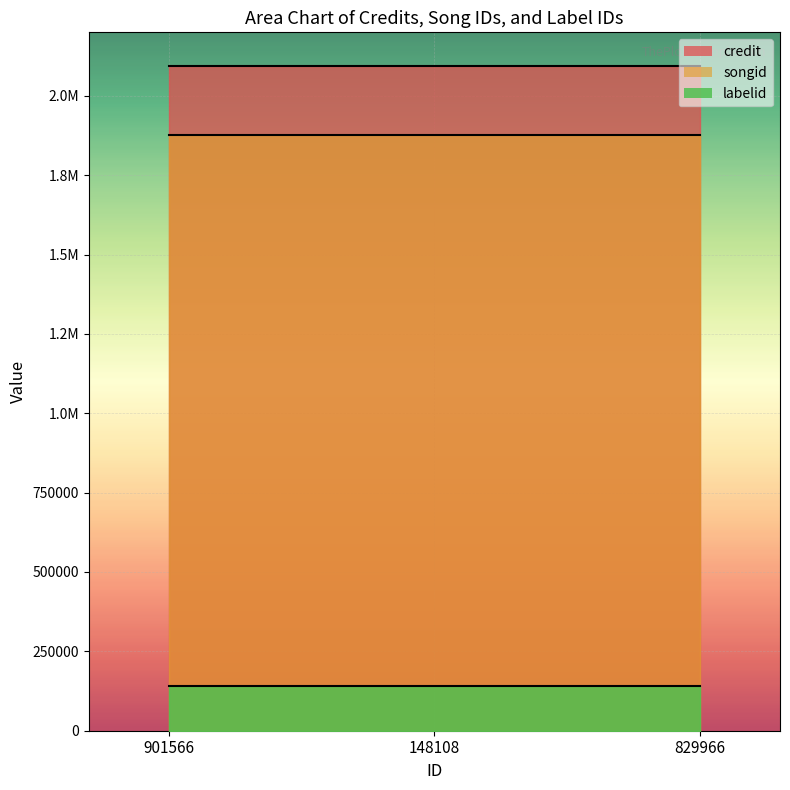

What is the greatest value displayed?

2095089